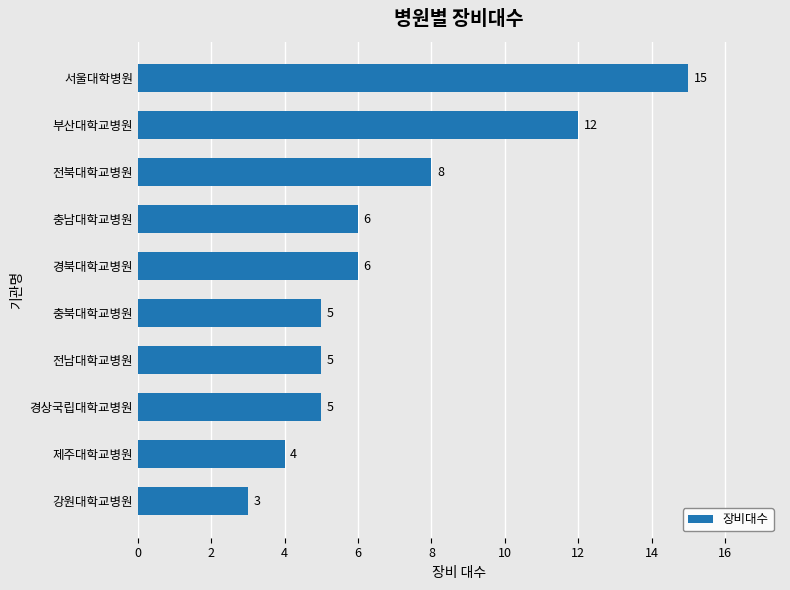

Reading top to bottom, list all the values displayed in this chart.

15	12	8	6	6	5	5	5	4	3